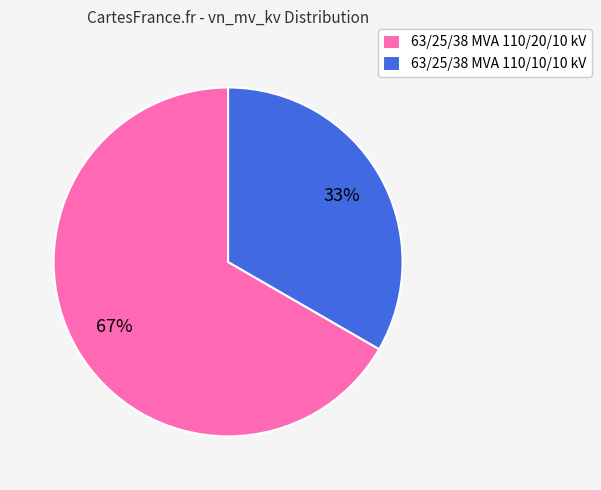

Is it true that 63/25/38 MVA 110/10/10 kV is 48% of the pie?

False